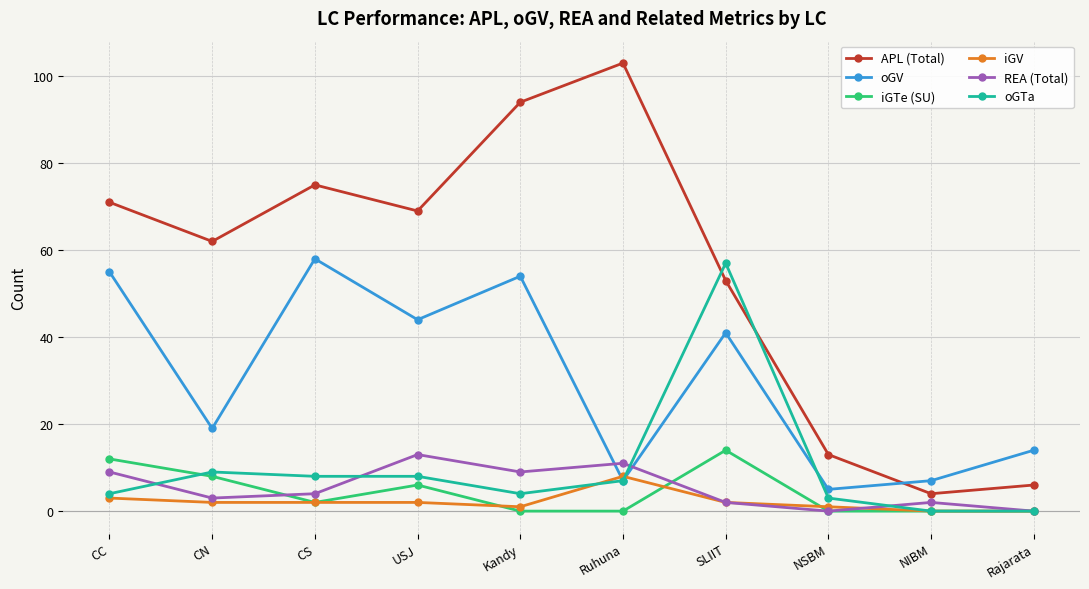

Reading left to right, list all the values displayed in this chart.

APL (Total): 71	62	75	69	94	103	53	13	4	6
oGV: 55	19	58	44	54	7	41	5	7	14
iGTe (SU): 12	8	2	6	0	0	14	0	0	0
iGV: 3	2	2	2	1	8	2	1	0	0
REA (Total): 9	3	4	13	9	11	2	0	2	0
oGTa: 4	9	8	8	4	7	57	3	0	0